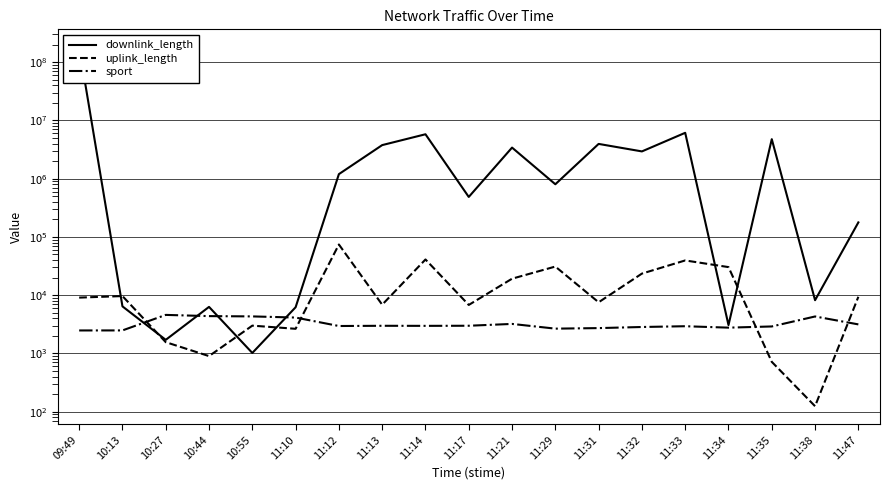

What is the highest value of the sport series?

4581